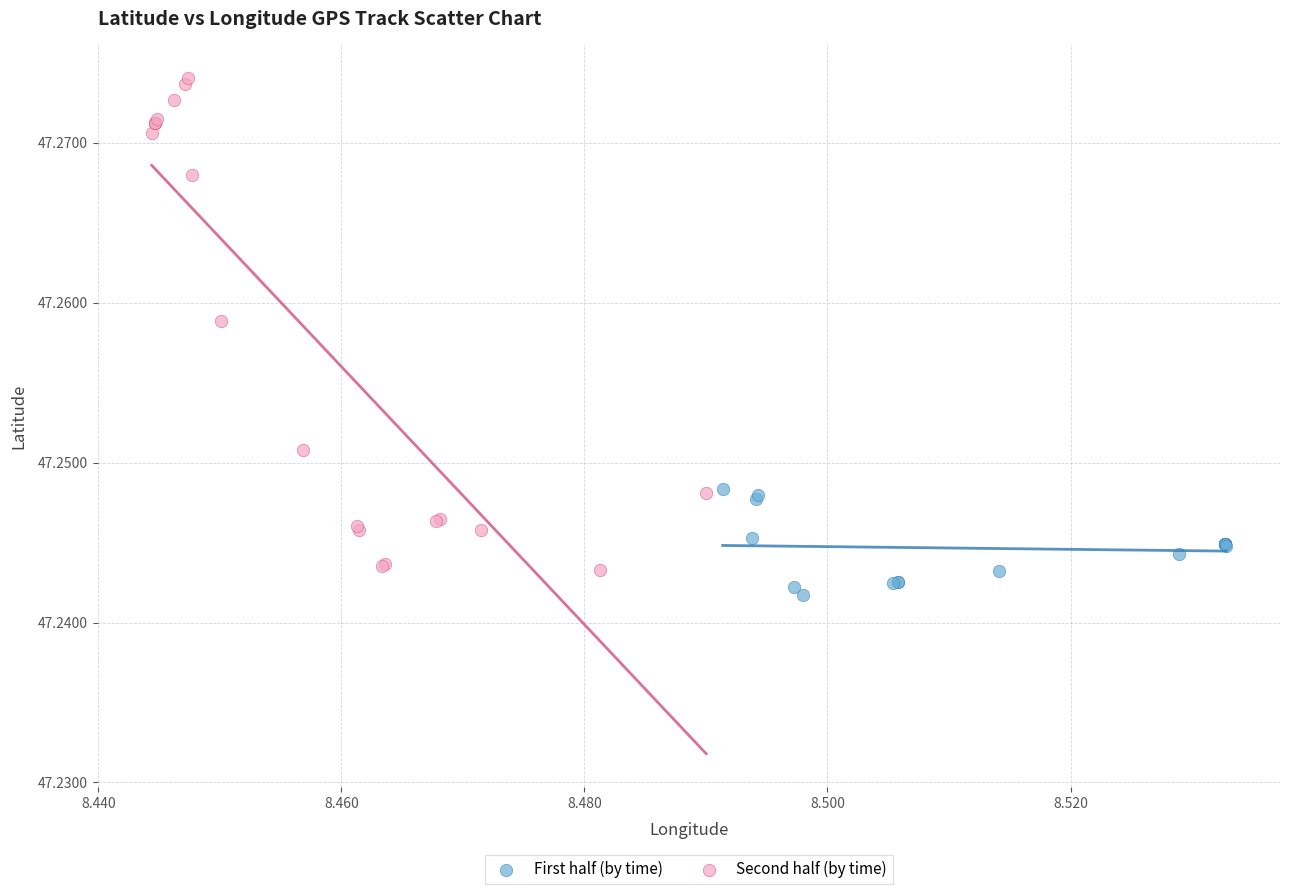

Which series reaches the maximum Y coordinate?

Second half (by time)